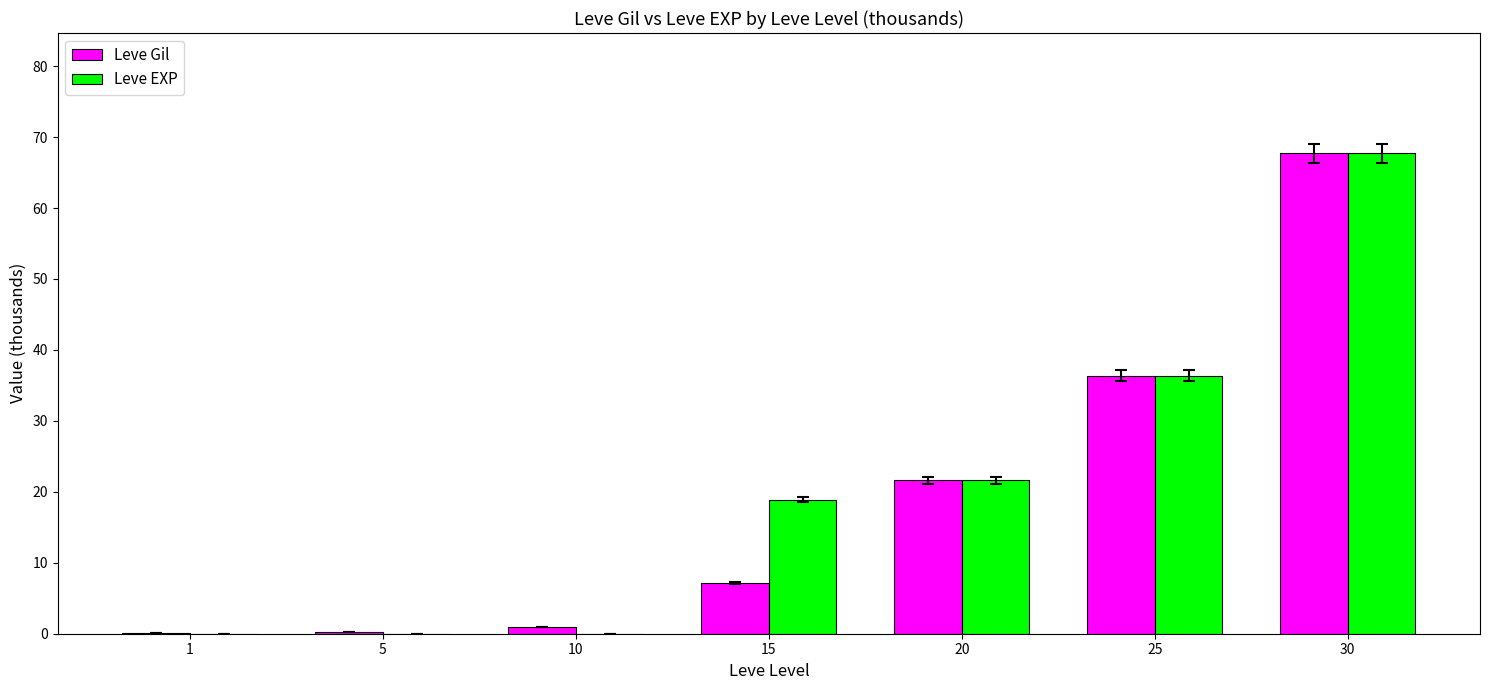

Where is Leve EXP nearest to the value 33?

25